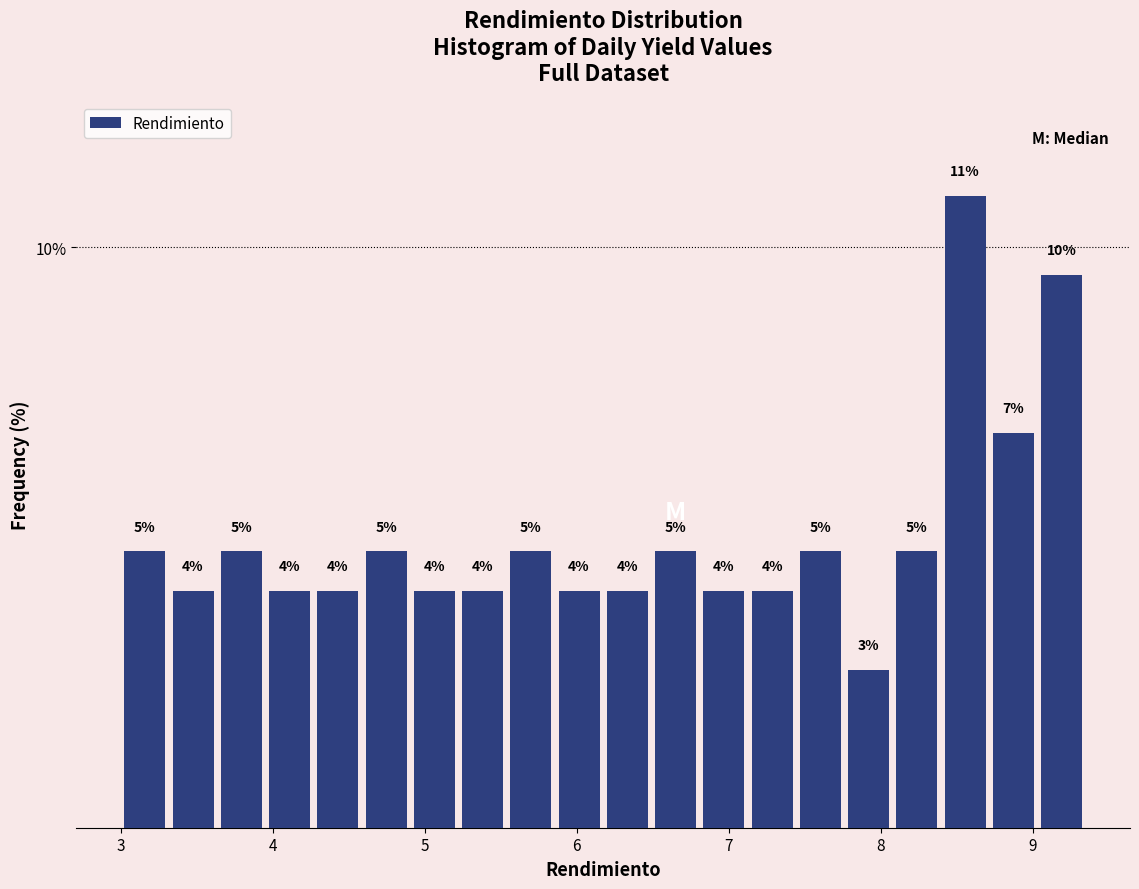

Around what value on the x-axis is the tallest bar? Give the approximate position of its centre, as read against the axis.

8.6